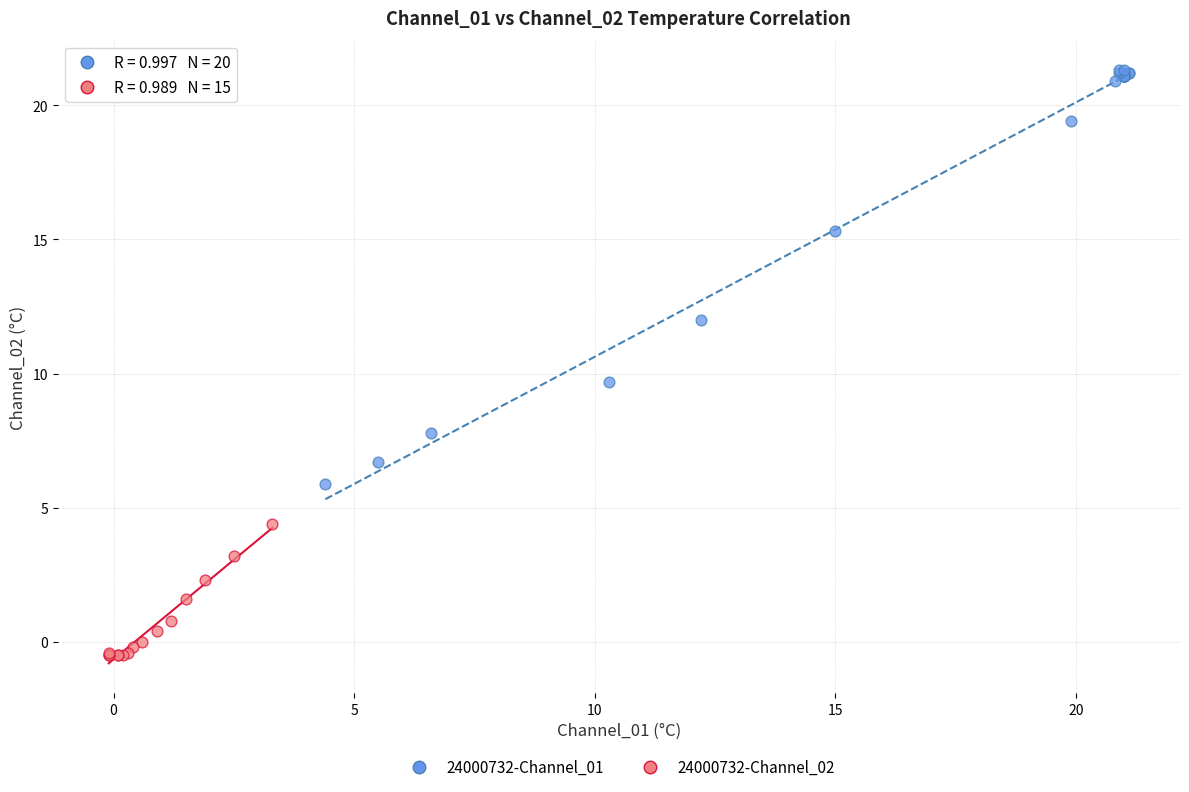

Which series has the largest Y range (max minus min)?

24000732-Channel_01